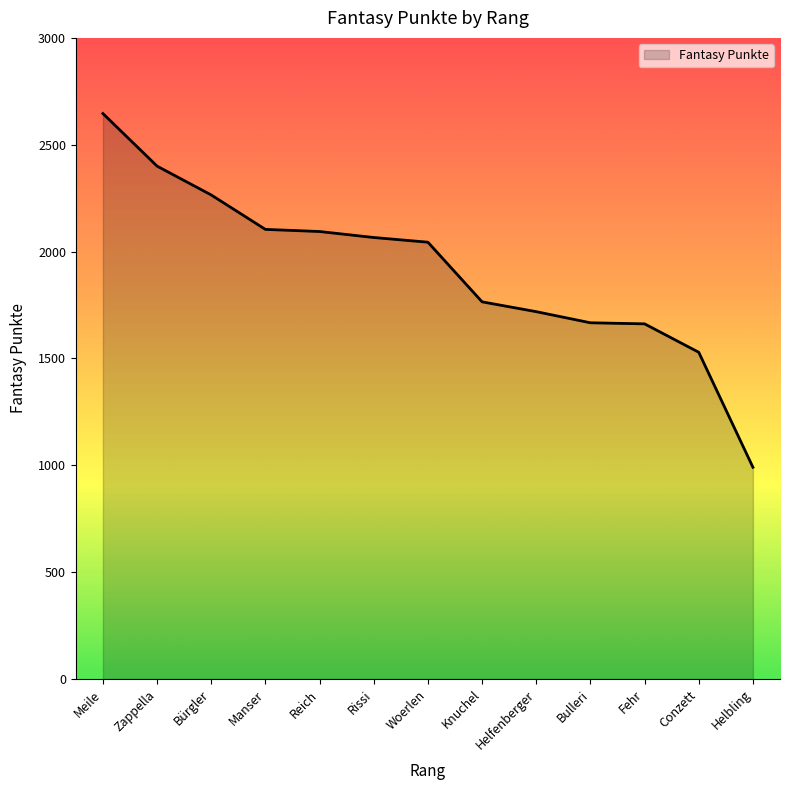

What is the difference between the values at Meile and Manser?

542